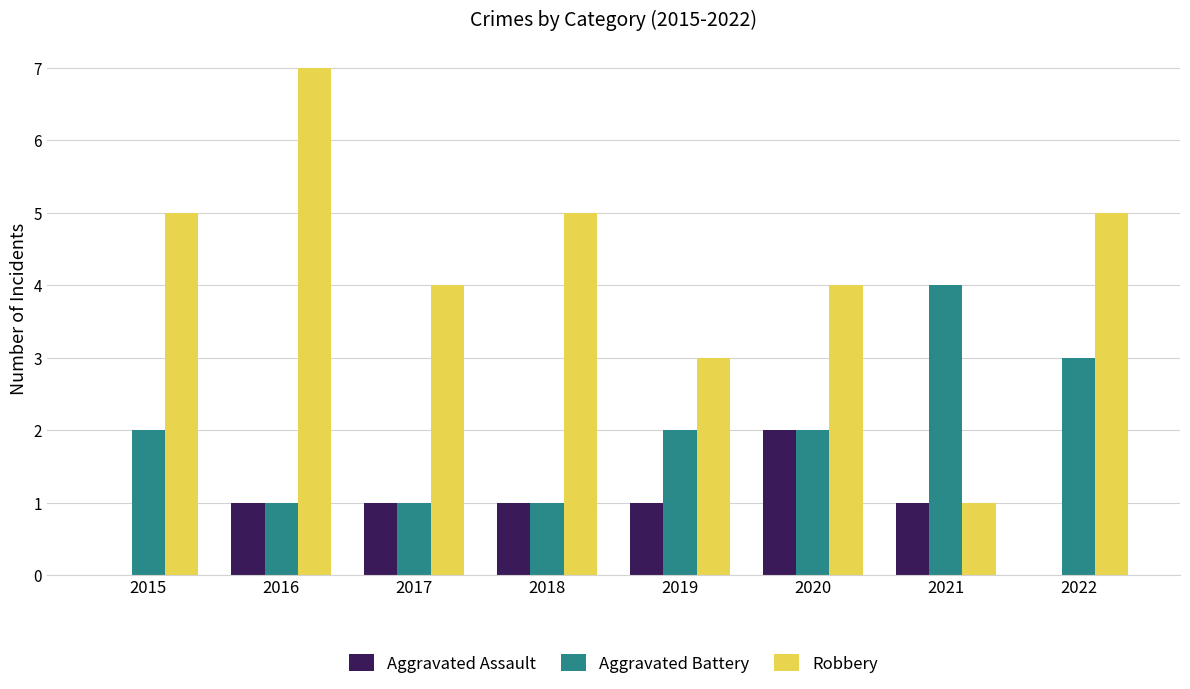

What is the total value across all series at 2015?

7